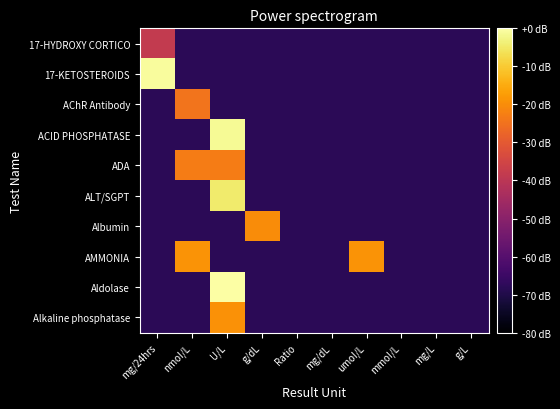

Reading left to right, list all the values displayed in this chart.

17-HYDROXY CORTICO: mg/24hrs=-38.4	nmoI/L=-68.0	U/L=-68.0	g/dL=-68.0	Ratio=-68.0	mg/dL=-68.0	umoI/L=-68.0	mmoI/L=-68.0	mg/L=-68.0	g/L=-68.0
17-KETOSTEROIDS: mg/24hrs=-0.8	nmoI/L=-68.0	U/L=-68.0	g/dL=-68.0	Ratio=-68.0	mg/dL=-68.0	umoI/L=-68.0	mmoI/L=-68.0	mg/L=-68.0	g/L=-68.0
AChR Antibody: mg/24hrs=-68.0	nmoI/L=-24.4	U/L=-68.0	g/dL=-68.0	Ratio=-68.0	mg/dL=-68.0	umoI/L=-68.0	mmoI/L=-68.0	mg/L=-68.0	g/L=-68.0
ACID PHOSPHATASE: mg/24hrs=-68.0	nmoI/L=-68.0	U/L=-1.5	g/dL=-68.0	Ratio=-68.0	mg/dL=-68.0	umoI/L=-68.0	mmoI/L=-68.0	mg/L=-68.0	g/L=-68.0
ADA: mg/24hrs=-68.0	nmoI/L=-22.9	U/L=-22.9	g/dL=-68.0	Ratio=-68.0	mg/dL=-68.0	umoI/L=-68.0	mmoI/L=-68.0	mg/L=-68.0	g/L=-68.0
ALT/SGPT: mg/24hrs=-68.0	nmoI/L=-68.0	U/L=-4.5	g/dL=-68.0	Ratio=-68.0	mg/dL=-68.0	umoI/L=-68.0	mmoI/L=-68.0	mg/L=-68.0	g/L=-68.0
Albumin: mg/24hrs=-68.0	nmoI/L=-68.0	U/L=-68.0	g/dL=-20.0	Ratio=-68.0	mg/dL=-68.0	umoI/L=-68.0	mmoI/L=-68.0	mg/L=-68.0	g/L=-68.0
AMMONIA: mg/24hrs=-68.0	nmoI/L=-19.0	U/L=-68.0	g/dL=-68.0	Ratio=-68.0	mg/dL=-68.0	umoI/L=-19.0	mmoI/L=-68.0	mg/L=-68.0	g/L=-68.0
Aldolase: mg/24hrs=-68.0	nmoI/L=-68.0	U/L=-0.0	g/dL=-68.0	Ratio=-68.0	mg/dL=-68.0	umoI/L=-68.0	mmoI/L=-68.0	mg/L=-68.0	g/L=-68.0
Alkaline phosphatase: mg/24hrs=-68.0	nmoI/L=-68.0	U/L=-19.3	g/dL=-68.0	Ratio=-68.0	mg/dL=-68.0	umoI/L=-68.0	mmoI/L=-68.0	mg/L=-68.0	g/L=-68.0